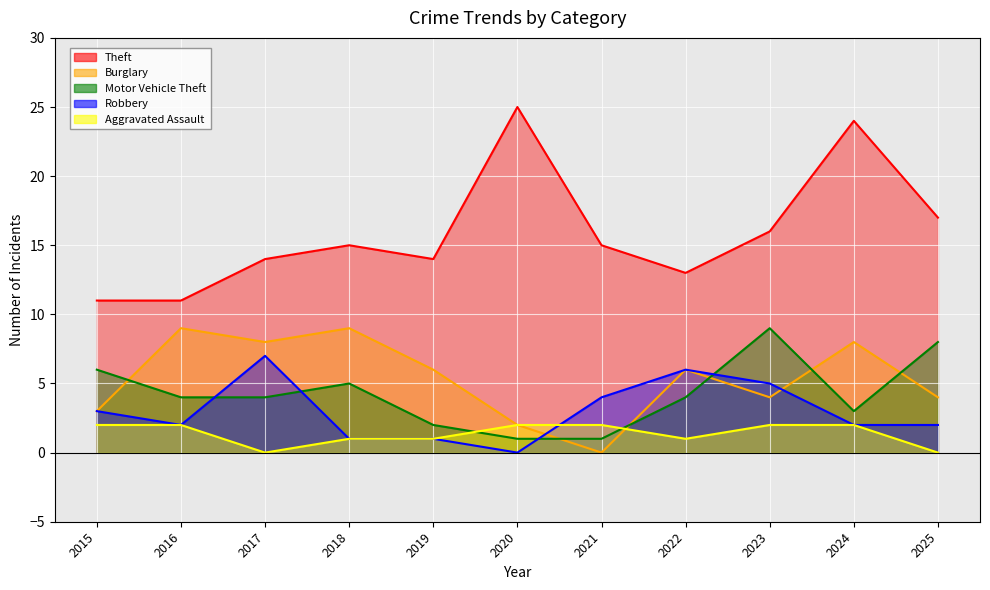

How many data points in Robbery are less than 2?

3